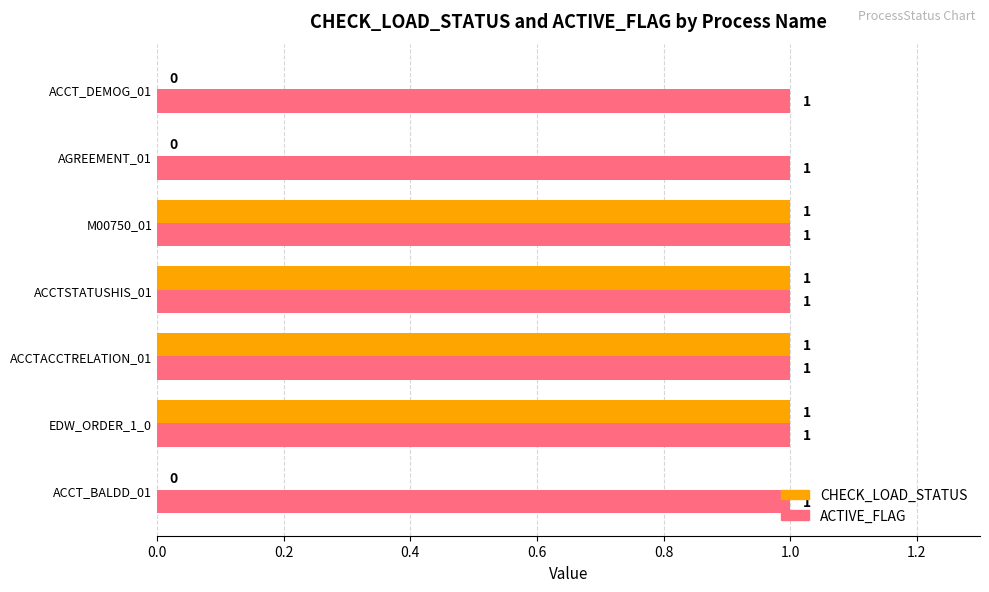

What is the sum of all ACTIVE_FLAG values?

7